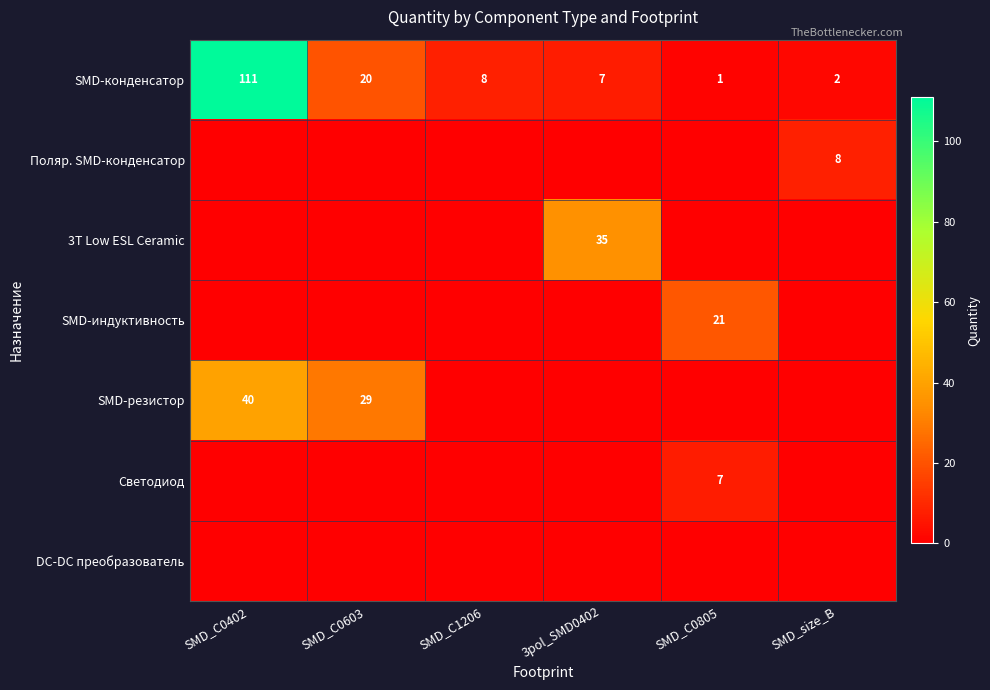

What is the greatest value displayed?

111